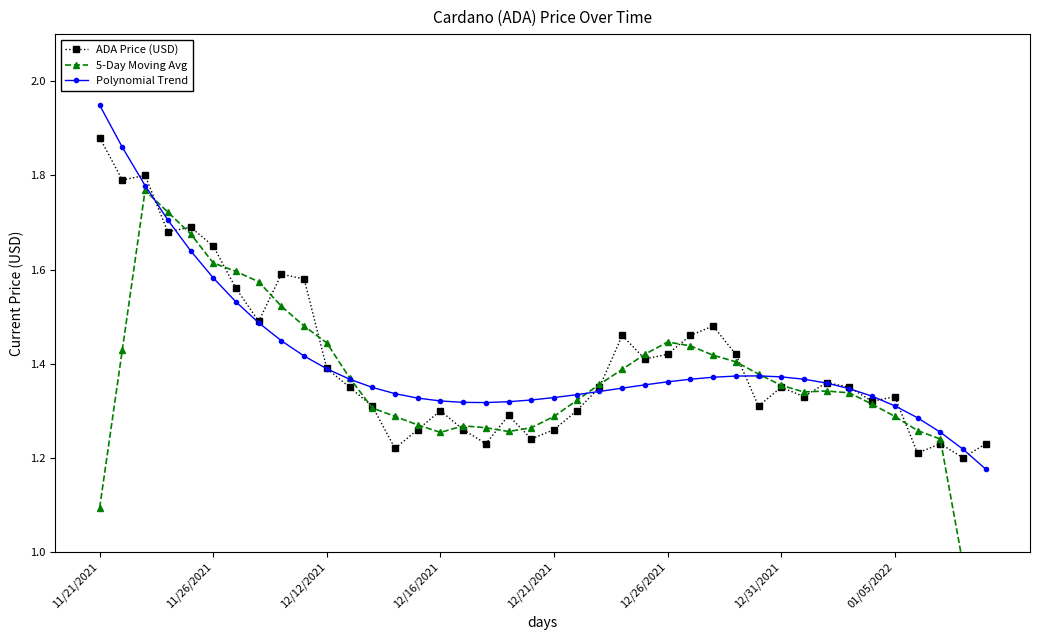

How many ADA Price (USD) values are between 1 and 2?

40